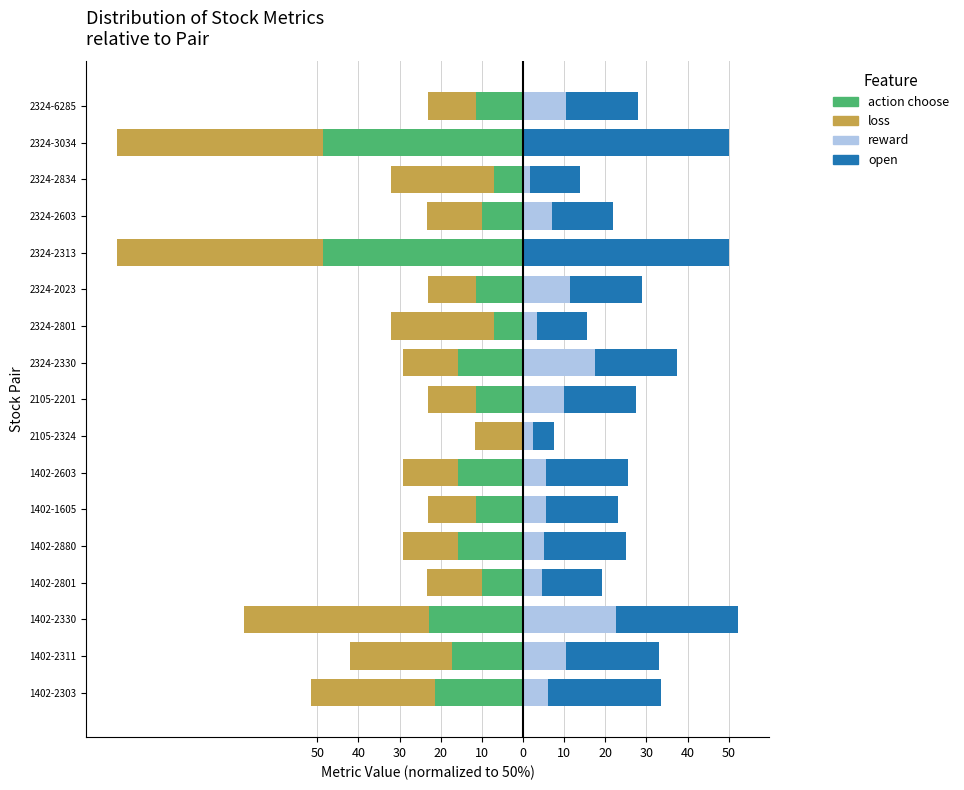

What are all the series names shown in the legend?

action choose, loss, reward, open